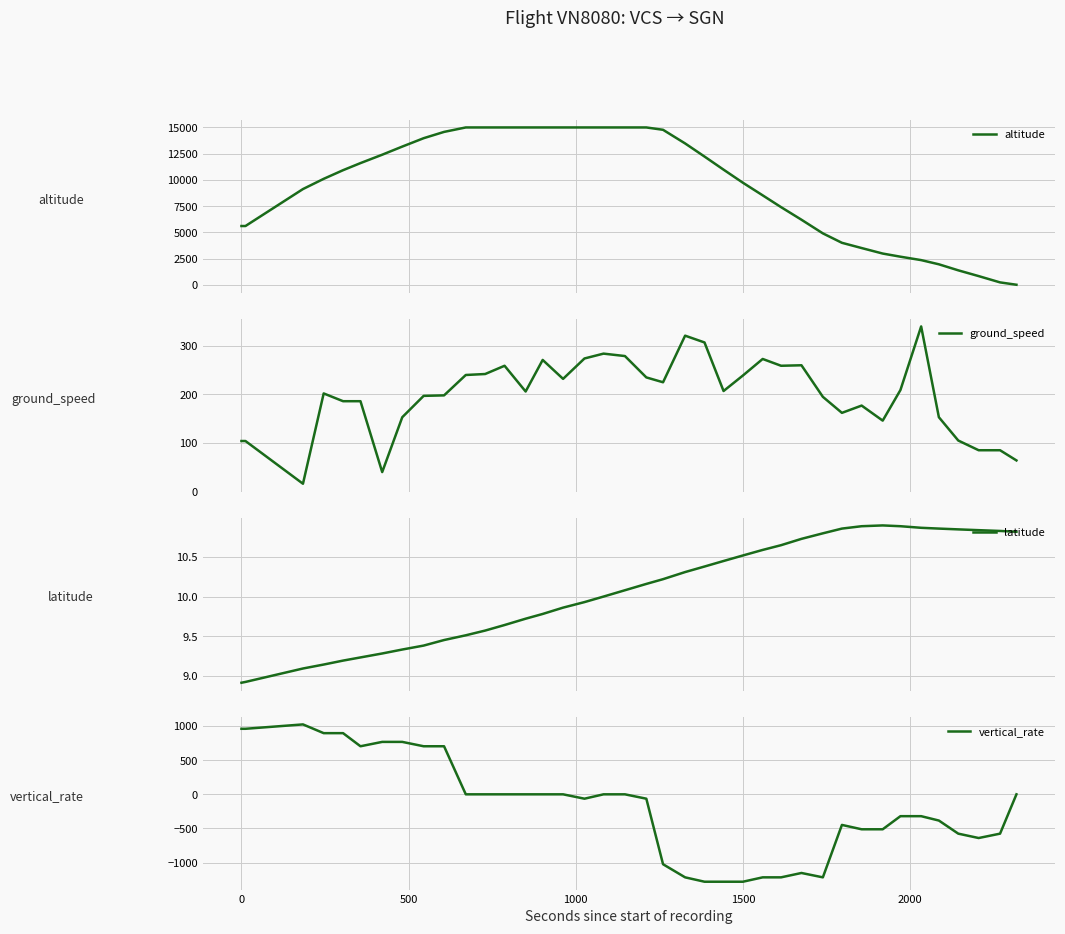

After their last crossing, which series has the higher values: vertical_rate or ground_speed?

ground_speed